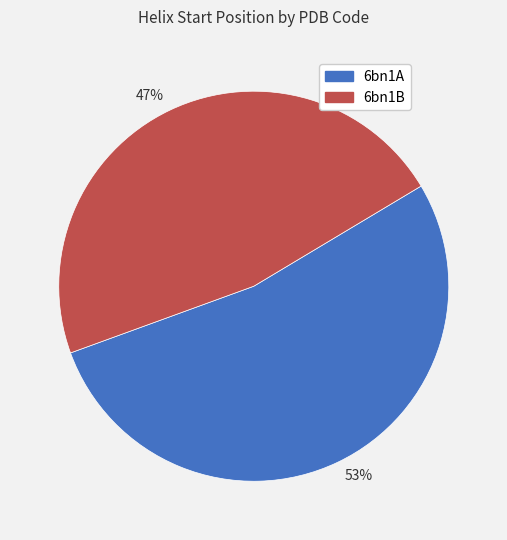

Do 47% and 53% together represent more than half of the pie?

Yes